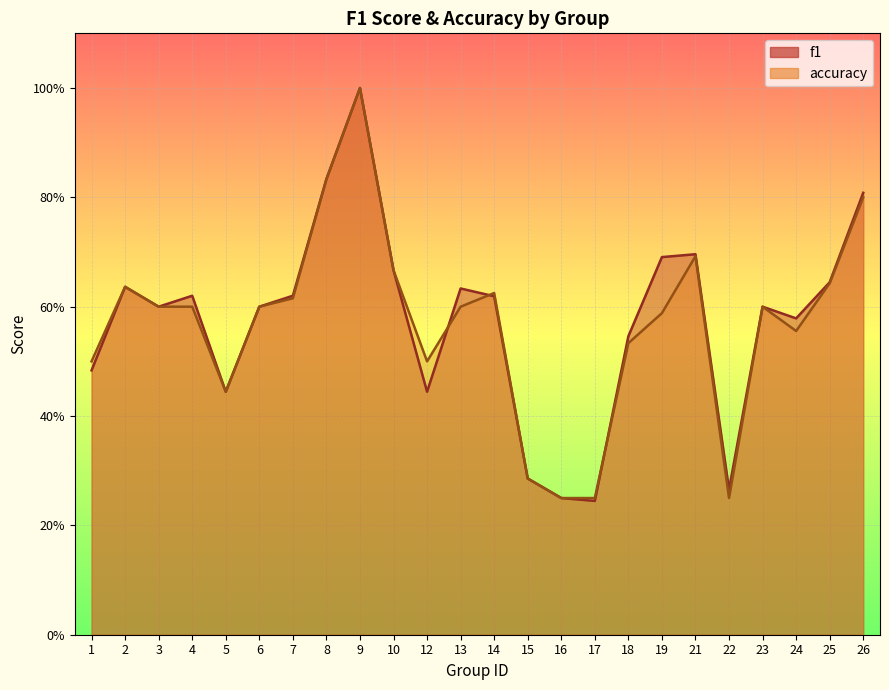

How many lines are shown in the chart?

2